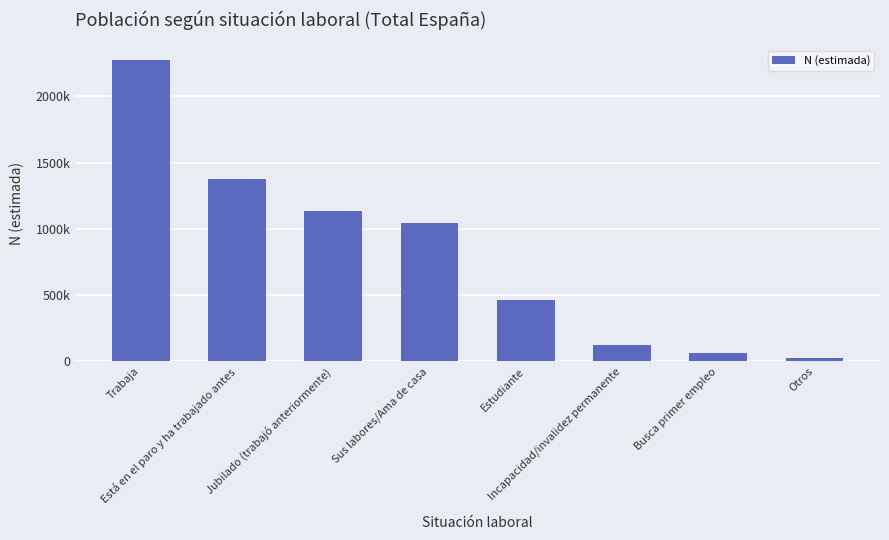

Are the bars horizontal?

No